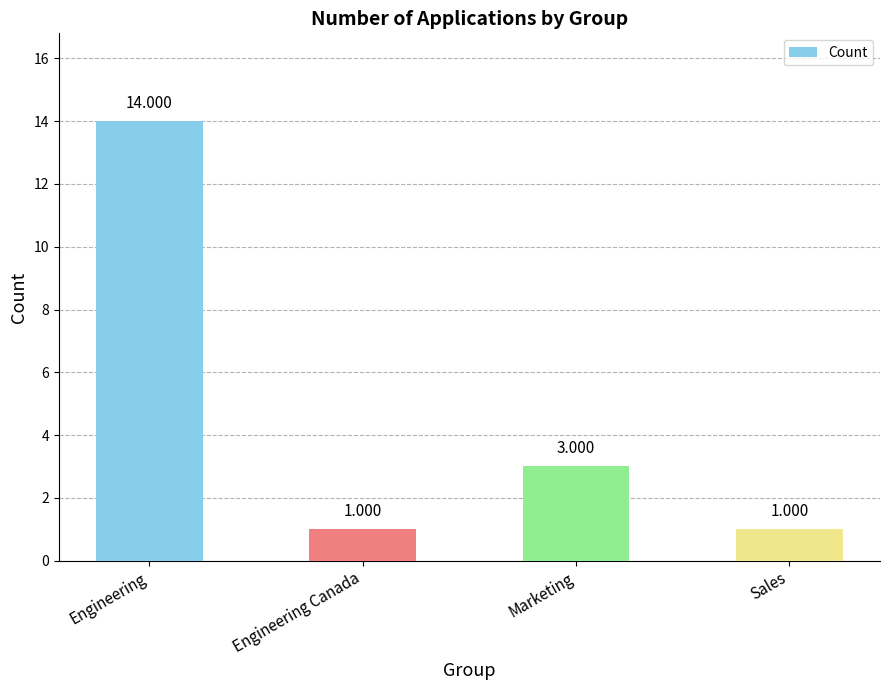

Does the chart contain stacked bars?

No